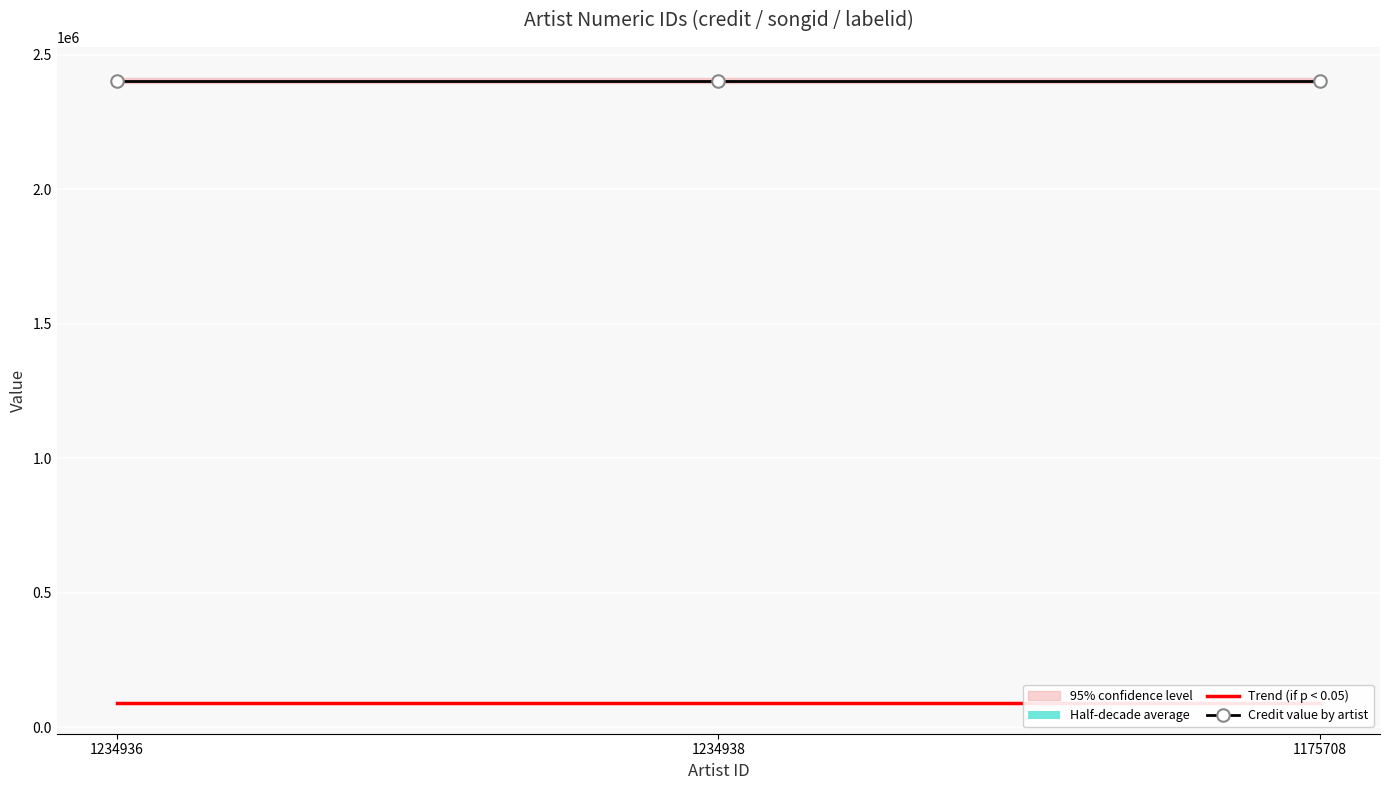

List the series in order of their peak value, lowest first.

Trend (if p < 0.05), Credit value by artist